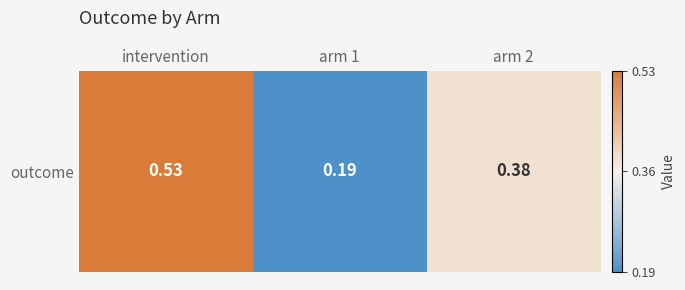

What is the average value?

0.4